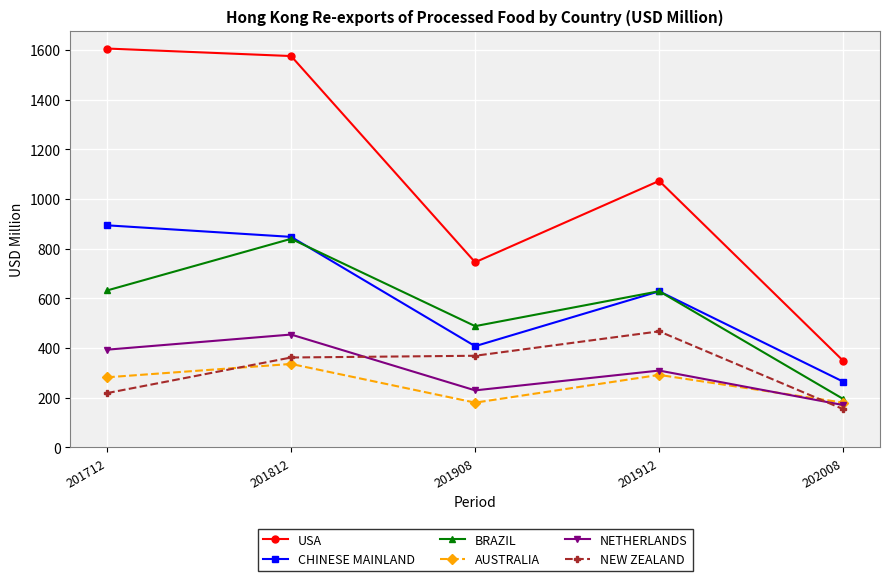

True or false: NEW ZEALAND has more than 2 points higher than both neighbors.

False